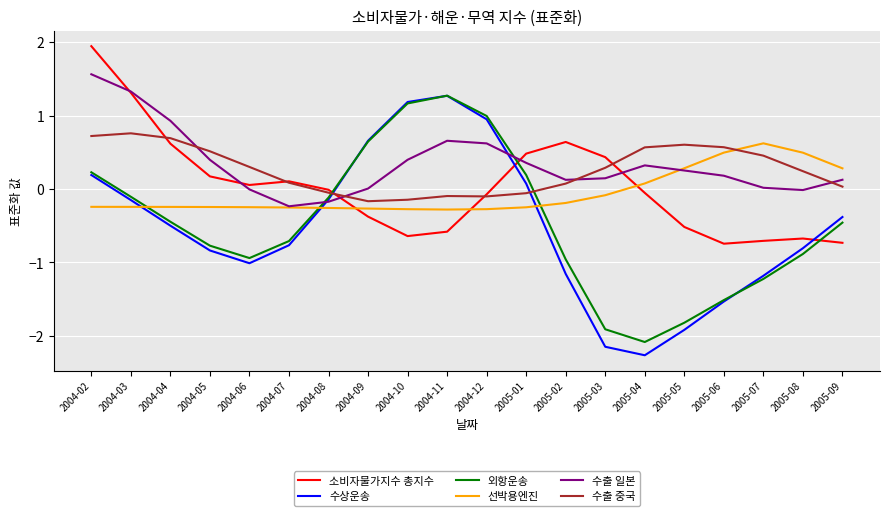

True or false: 수출 중국 and 선박용엔진 intersect in this chart.

True